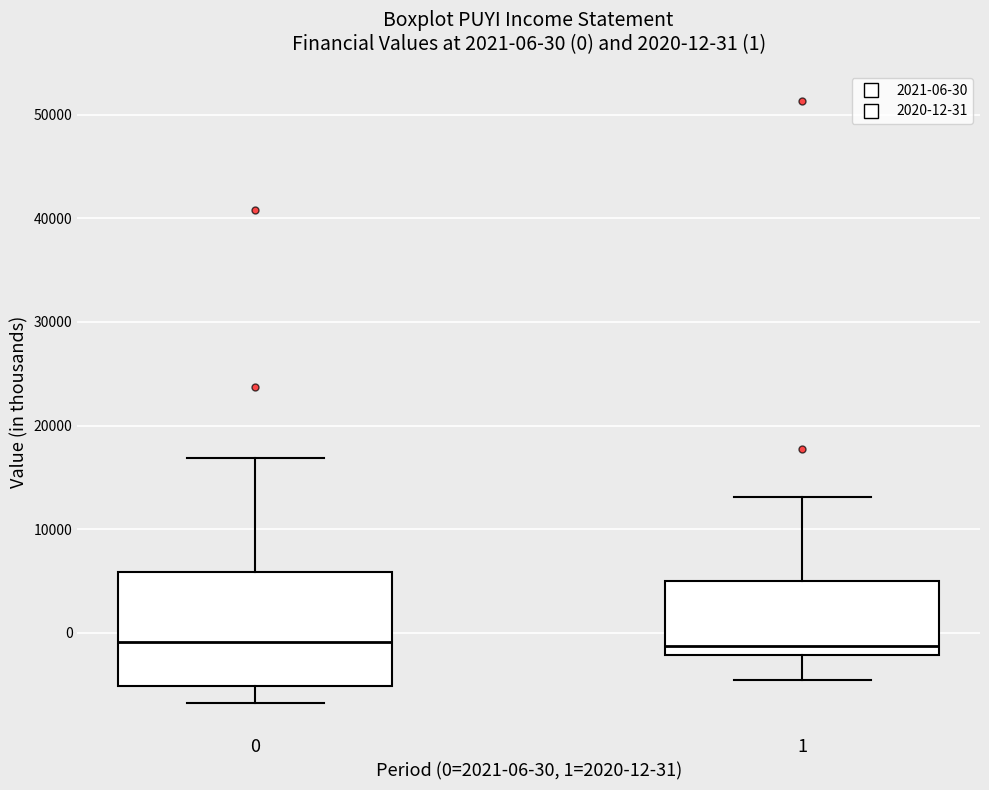

Which box is the tallest, from its lower edge to its upper edge?

0